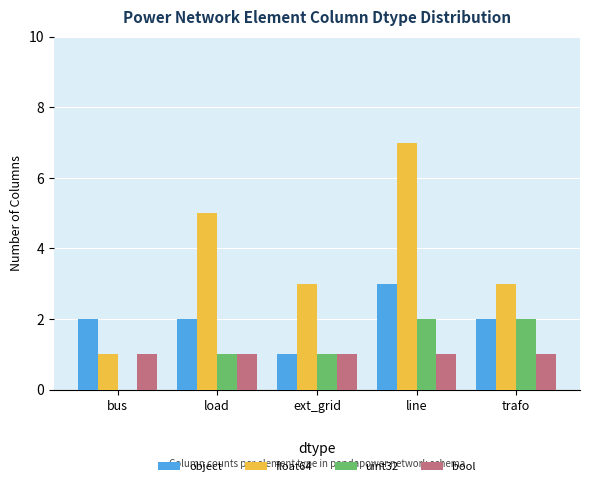

Reading left to right, list all the values displayed in this chart.

object: 2	2	1	3	2
float64: 1	5	3	7	3
uint32: 0	1	1	2	2
bool: 1	1	1	1	1